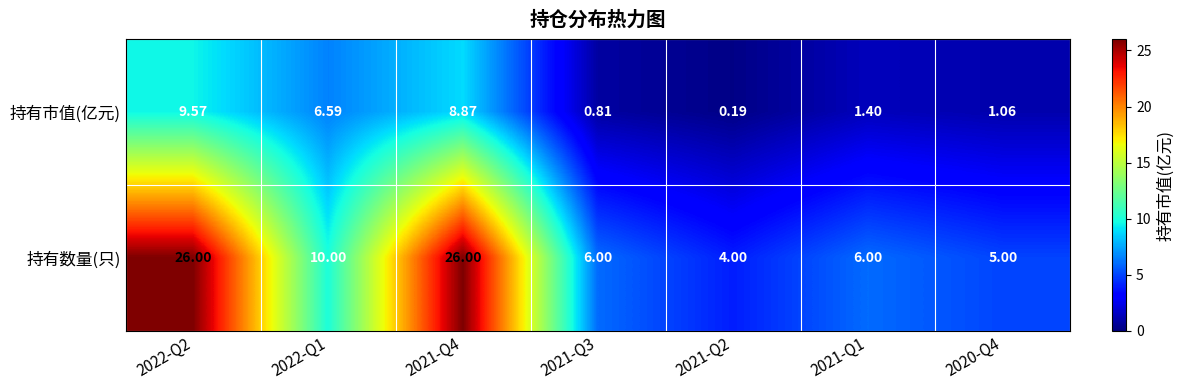

Rank the series by their average value, from highest to lowest.

持有数量(只), 持有市值(亿元)